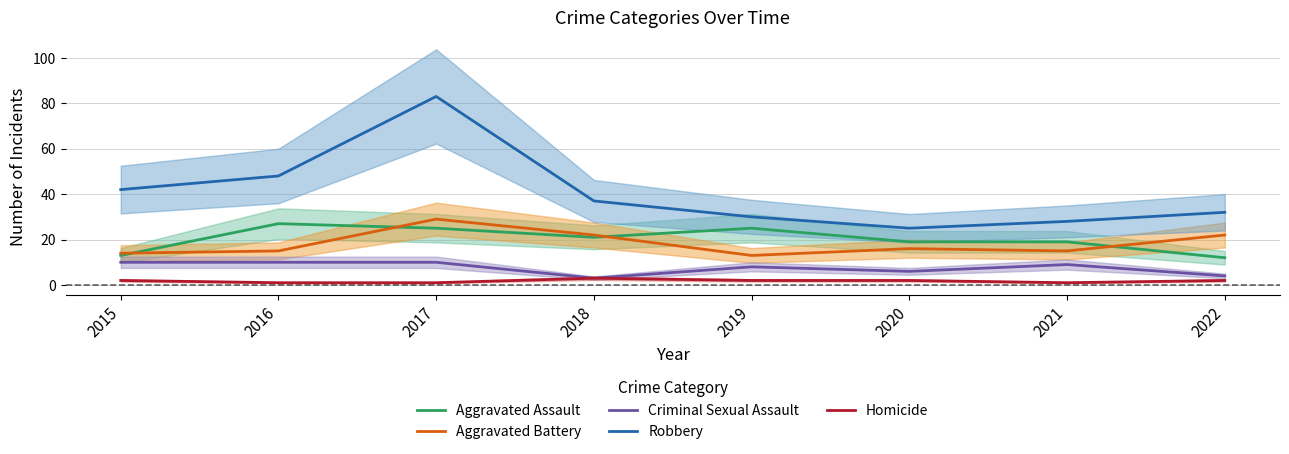

What is the sum of the Criminal Sexual Assault values at 2022 and 2017?

14